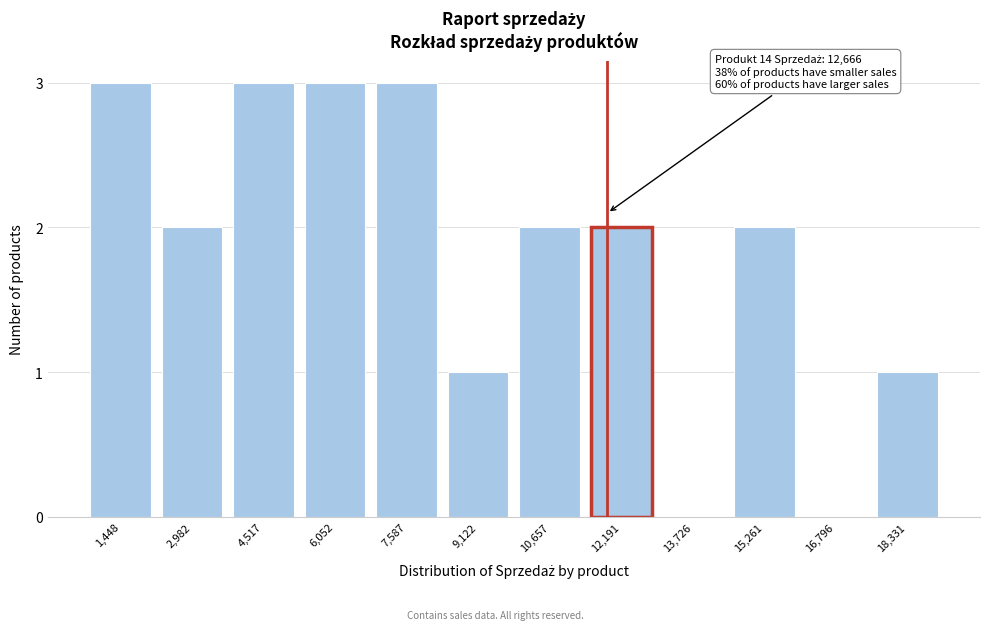

Reading left to right, transcribe all the data shown in this chart.

1,448=3	2,982=2	4,517=3	6,052=3	7,587=3	9,122=1	10,657=2	12,191=2	13,726=0	15,261=2	16,796=0	18,331=1